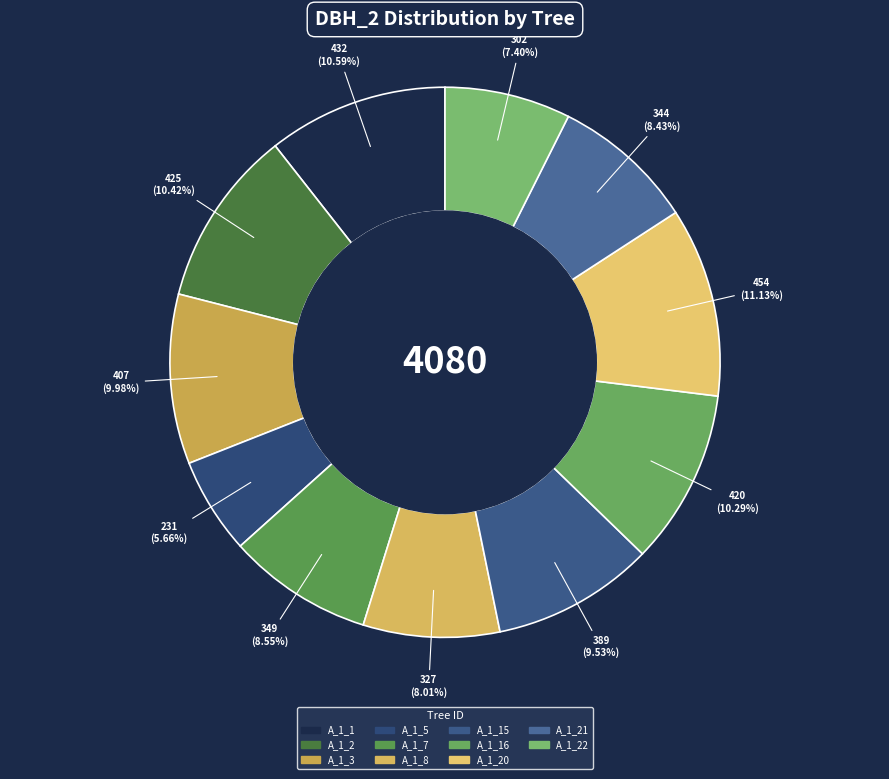

Do A_1_16 and A_1_7 together represent more than half of the pie?

No